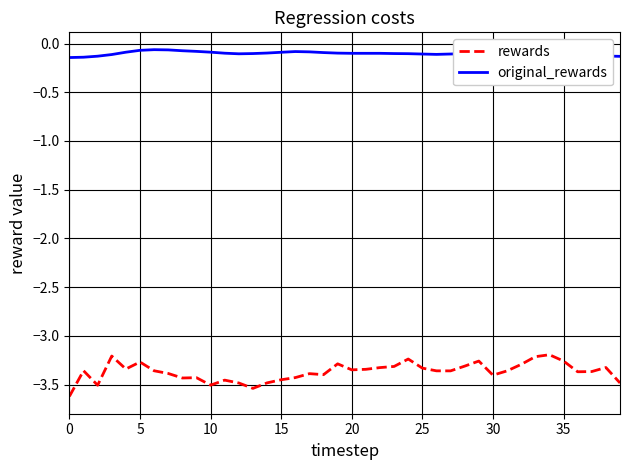

What is the minimum value for rewards?

-3.6